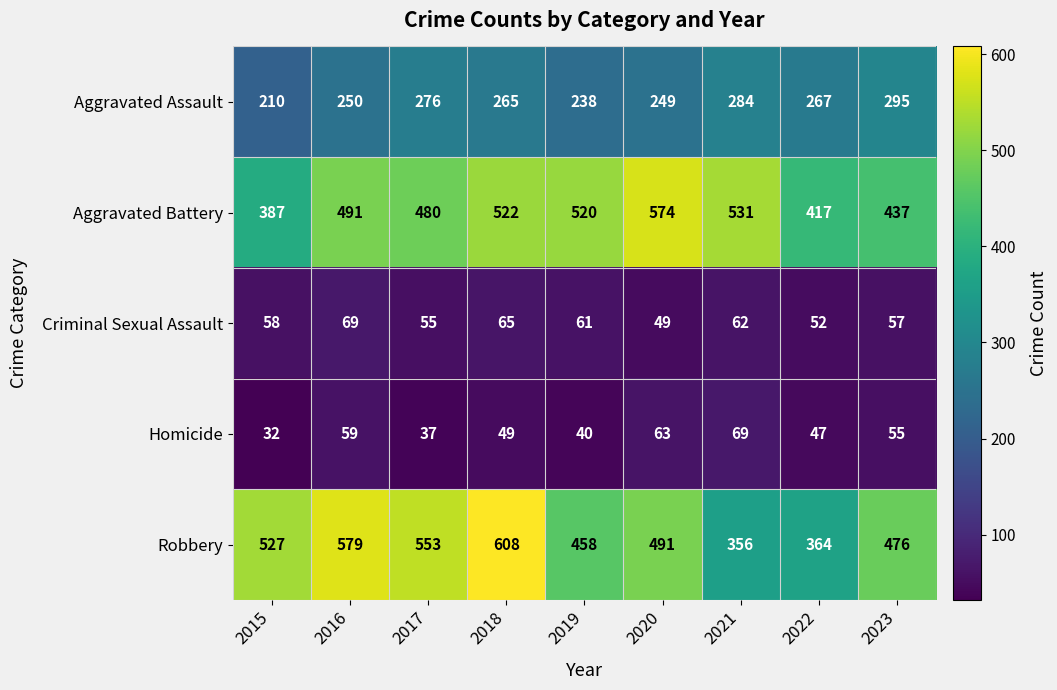

Which series has the largest range (max minus min)?

Robbery